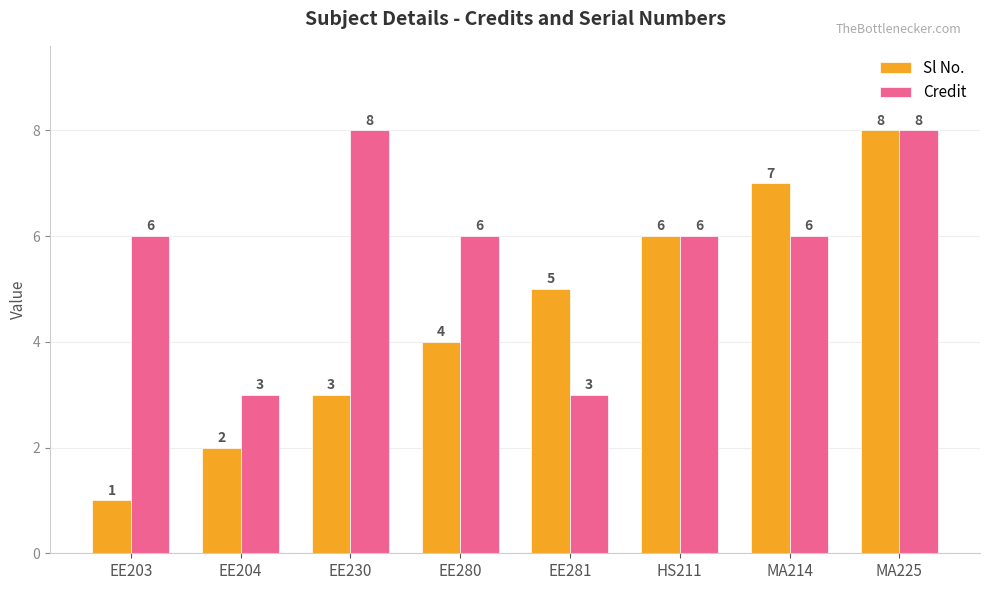

What is the lowest value of the Credit series?

3